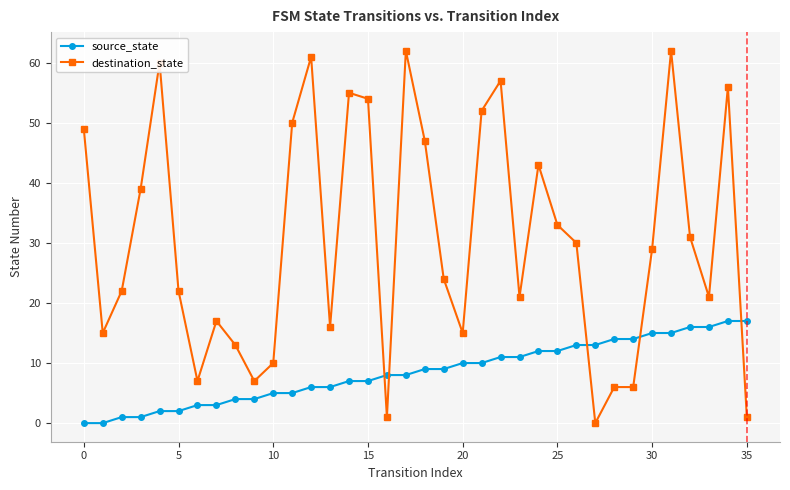

Between which two adjacent categories do destination_state and source_state first intersect?

15 and 16